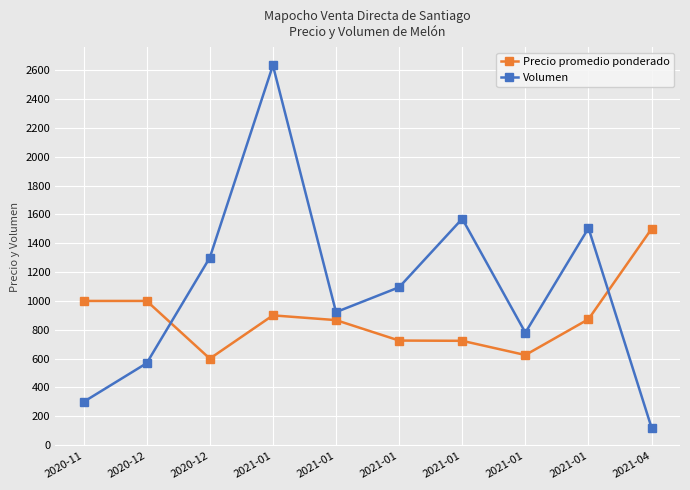

What are all the series names shown in the legend?

Precio promedio ponderado, Volumen